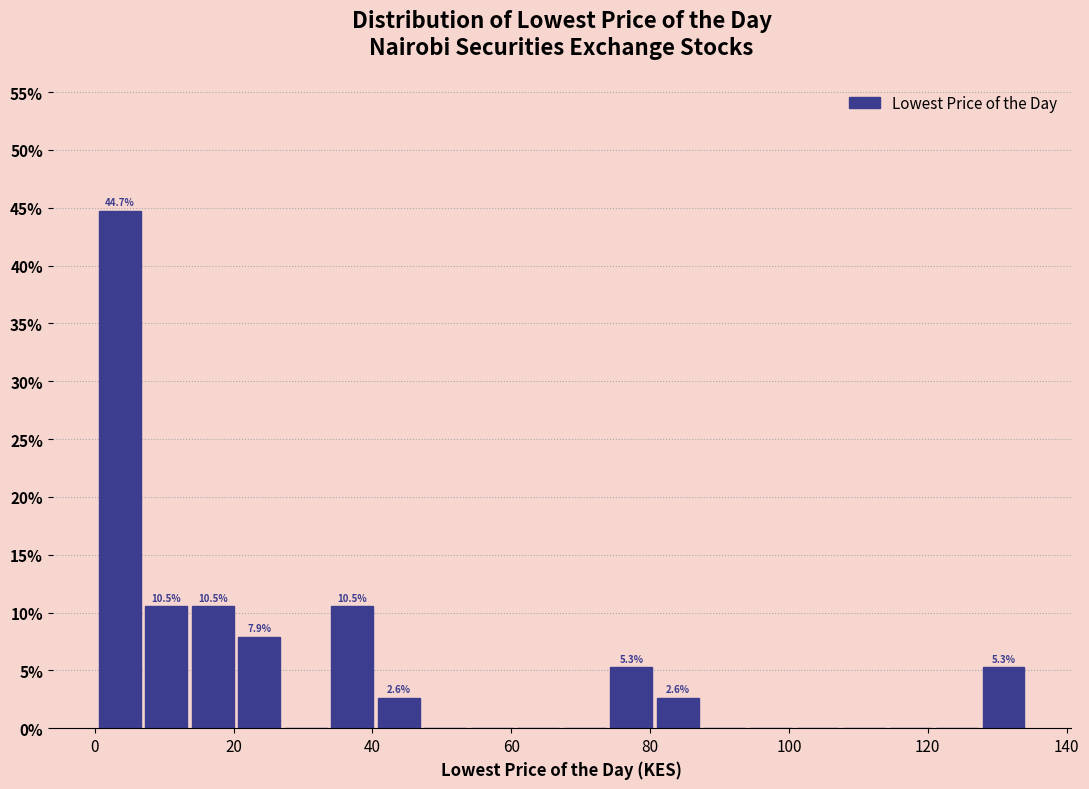

Read against the x-axis, roughly where is the centre of the tallest bar?

4